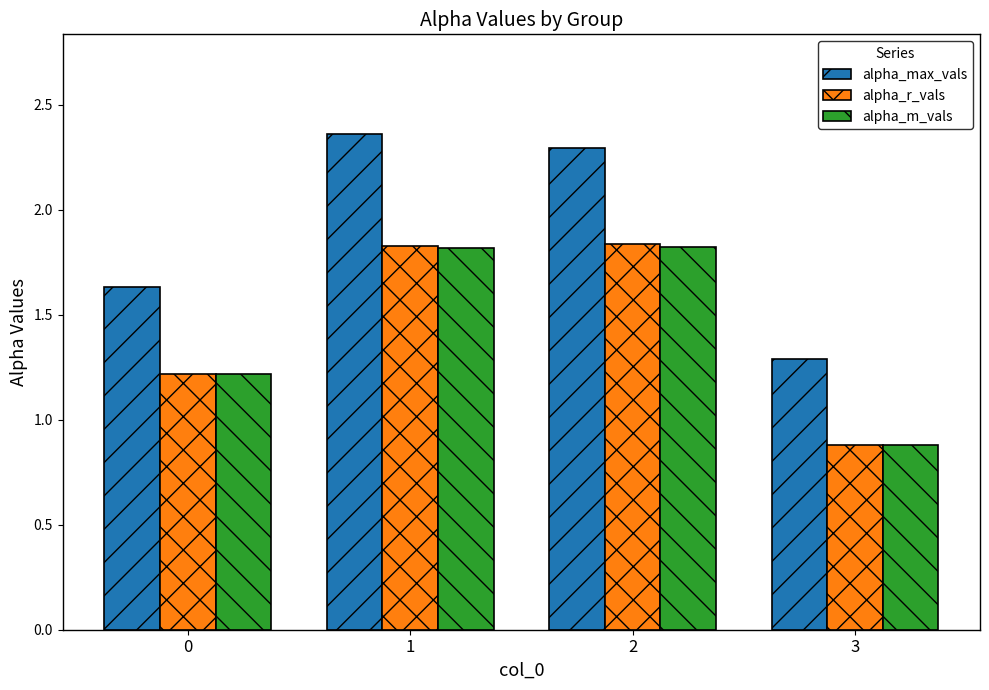

Which series changed the most between 2 and 3?

alpha_max_vals